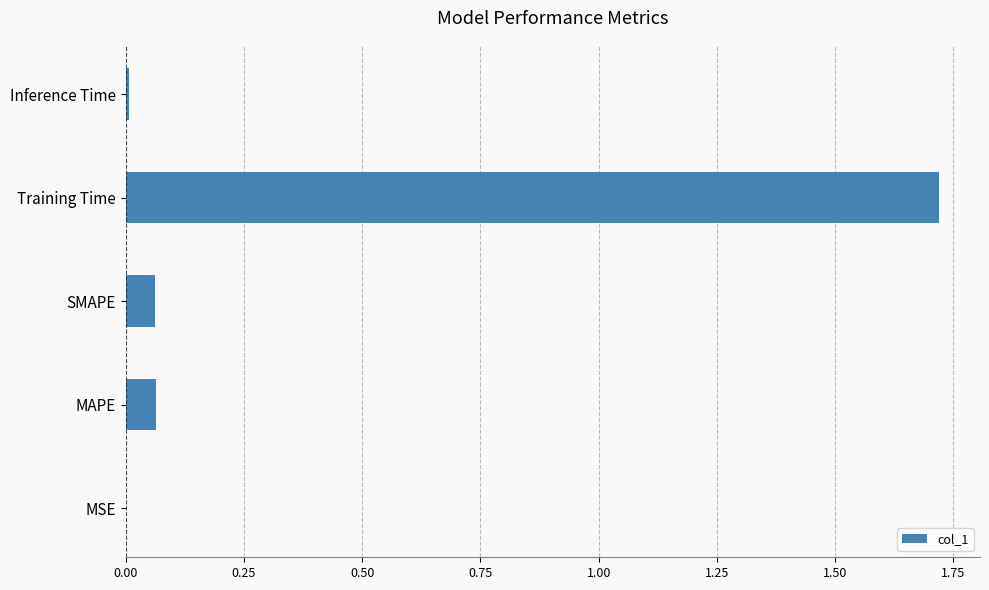

Which category has the highest value across all series?

Training Time